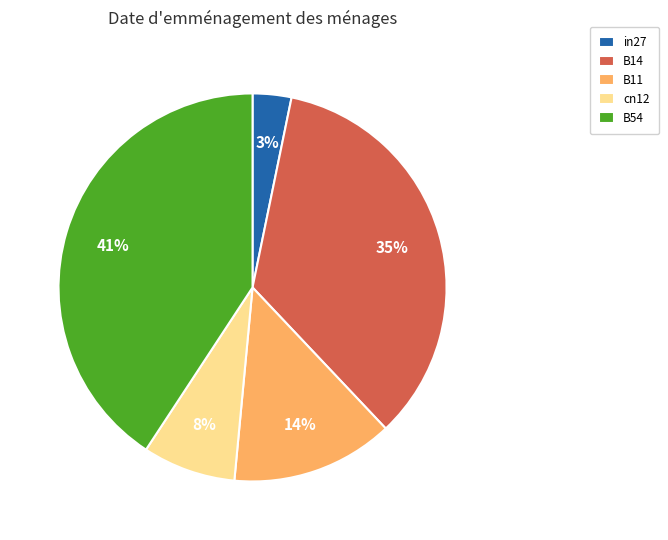

Does B11 account for over 50% of the chart?

No